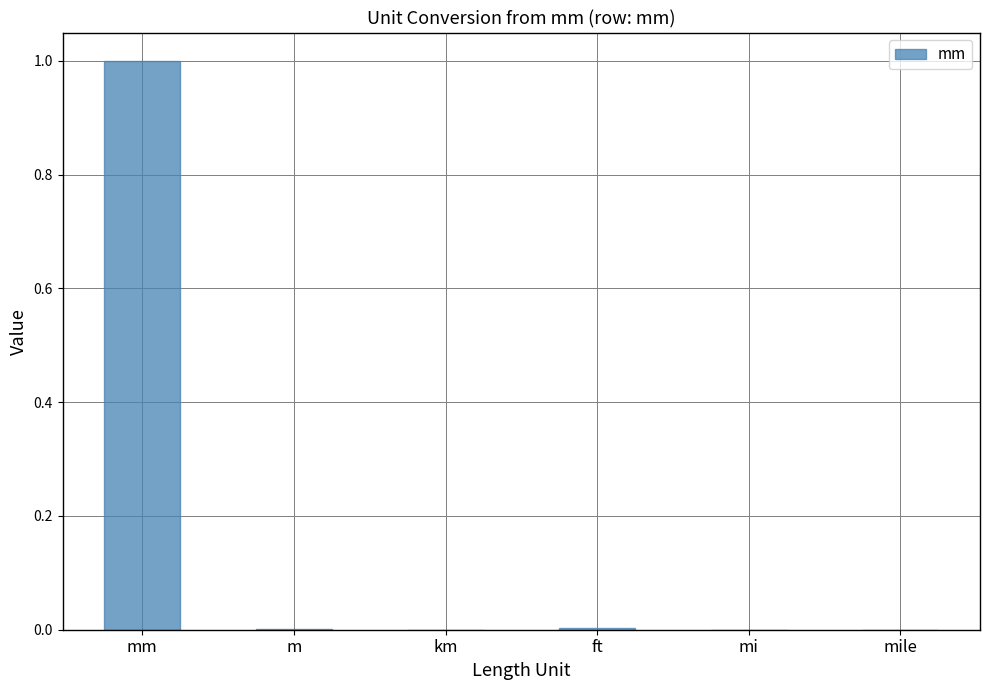

Which category has the highest value across all series?

mm